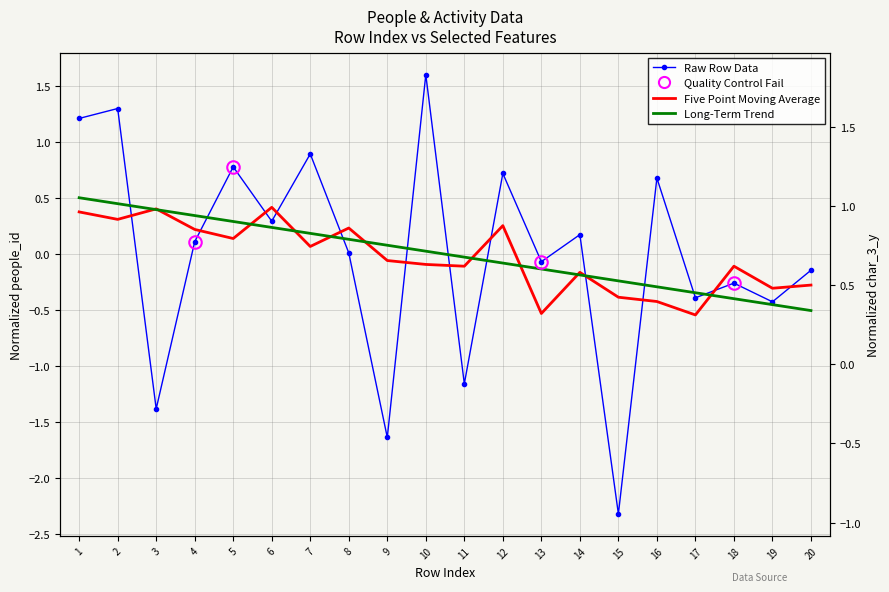

How many negative values does the Long-Term Trend series have?

10